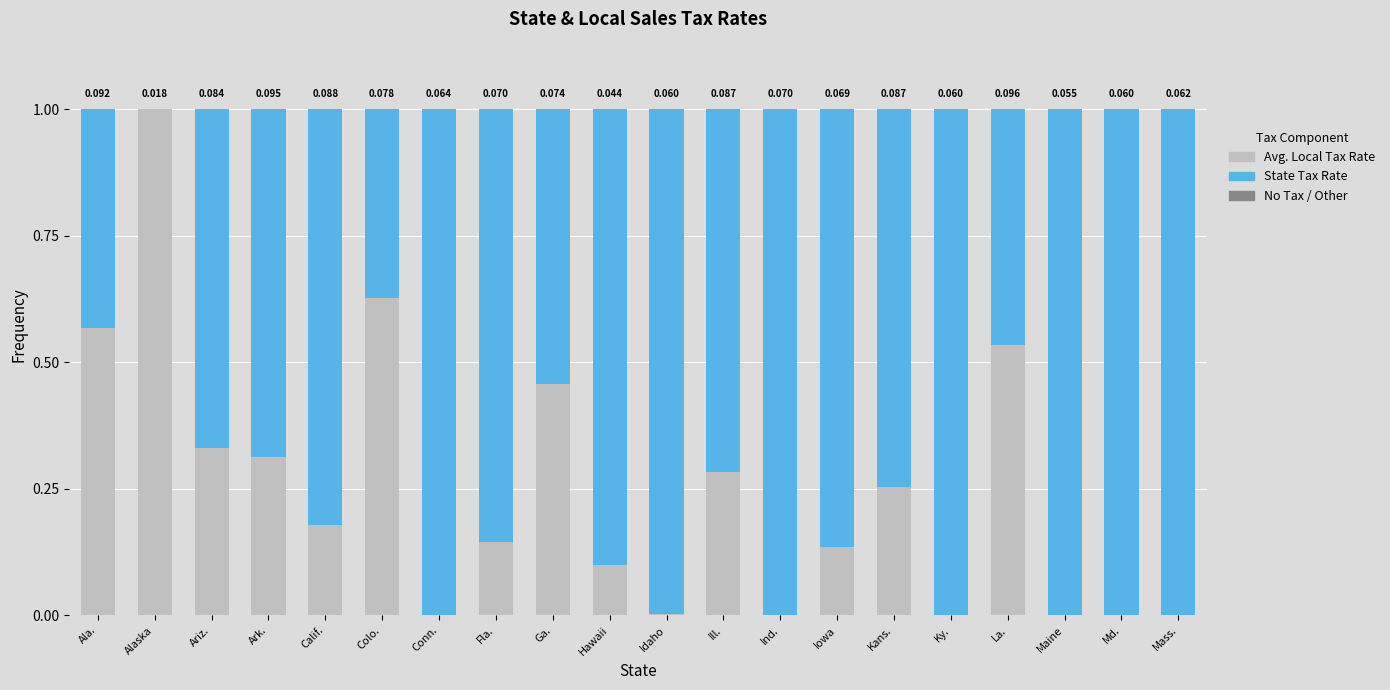

Rank the series by their maximum value, from highest to lowest.

Avg. Local Tax Rate, State Tax Rate, No Tax / Other